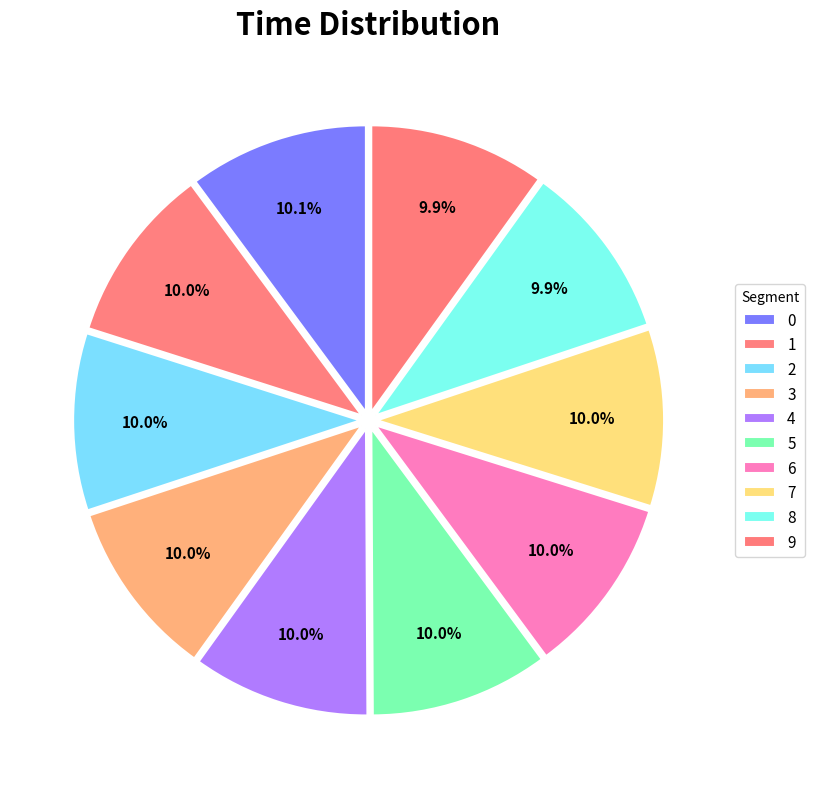

How much of the chart is everything except 5?

90.0%